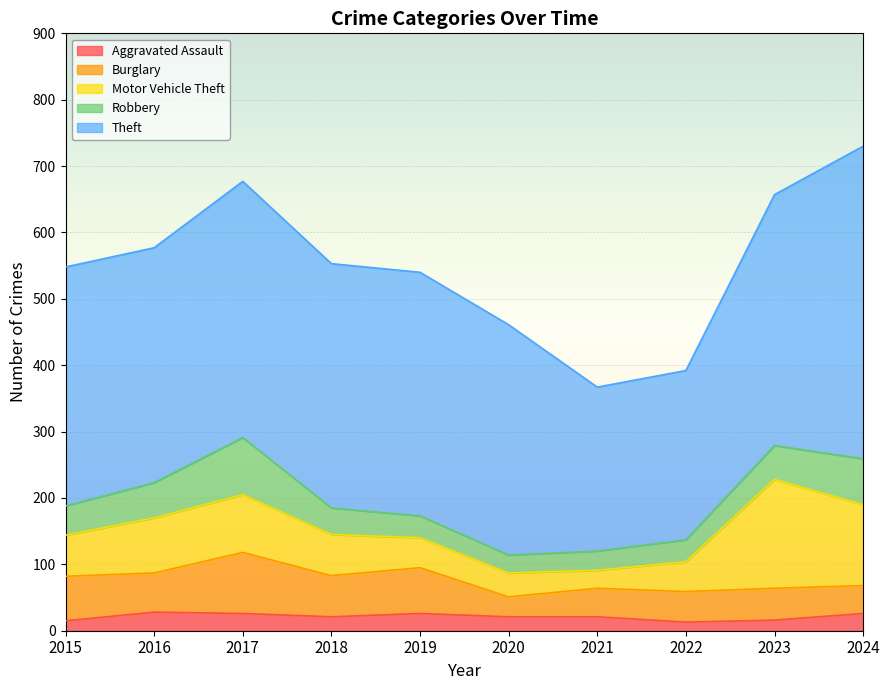

Reading left to right, transcribe all the data shown in this chart.

Aggravated Assault: 15	28	26	21	26	21	21	13	16	26
Burglary: 67	59	92	62	69	30	43	46	48	42
Motor Vehicle Theft: 62	83	87	62	45	36	27	45	164	122
Robbery: 44	53	86	40	33	27	29	33	51	69
Theft: 360	354	386	368	367	347	247	255	378	471